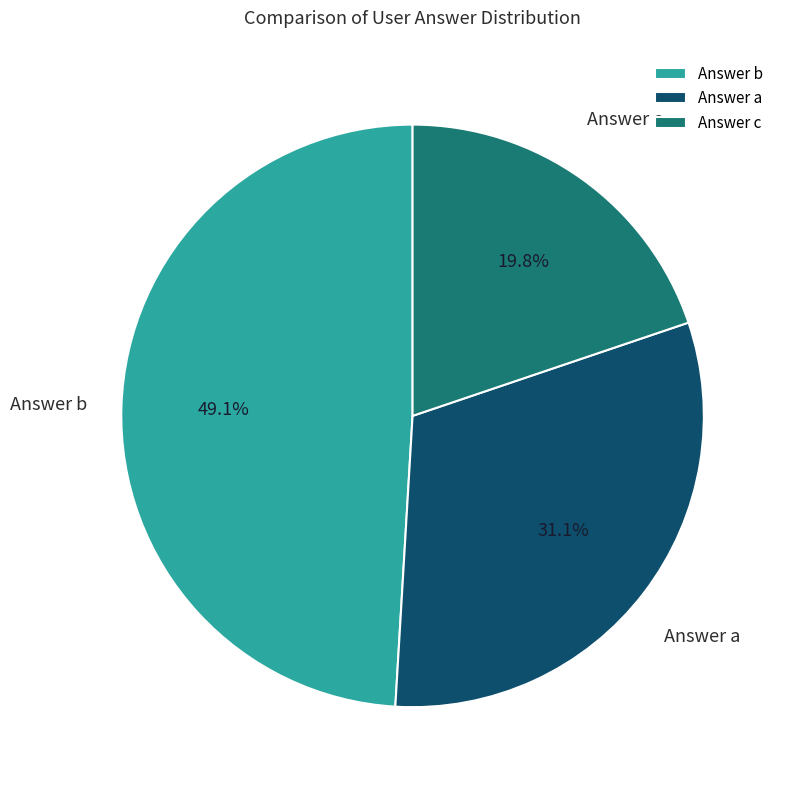

To the nearest percent, what is the average slice percentage?

33%